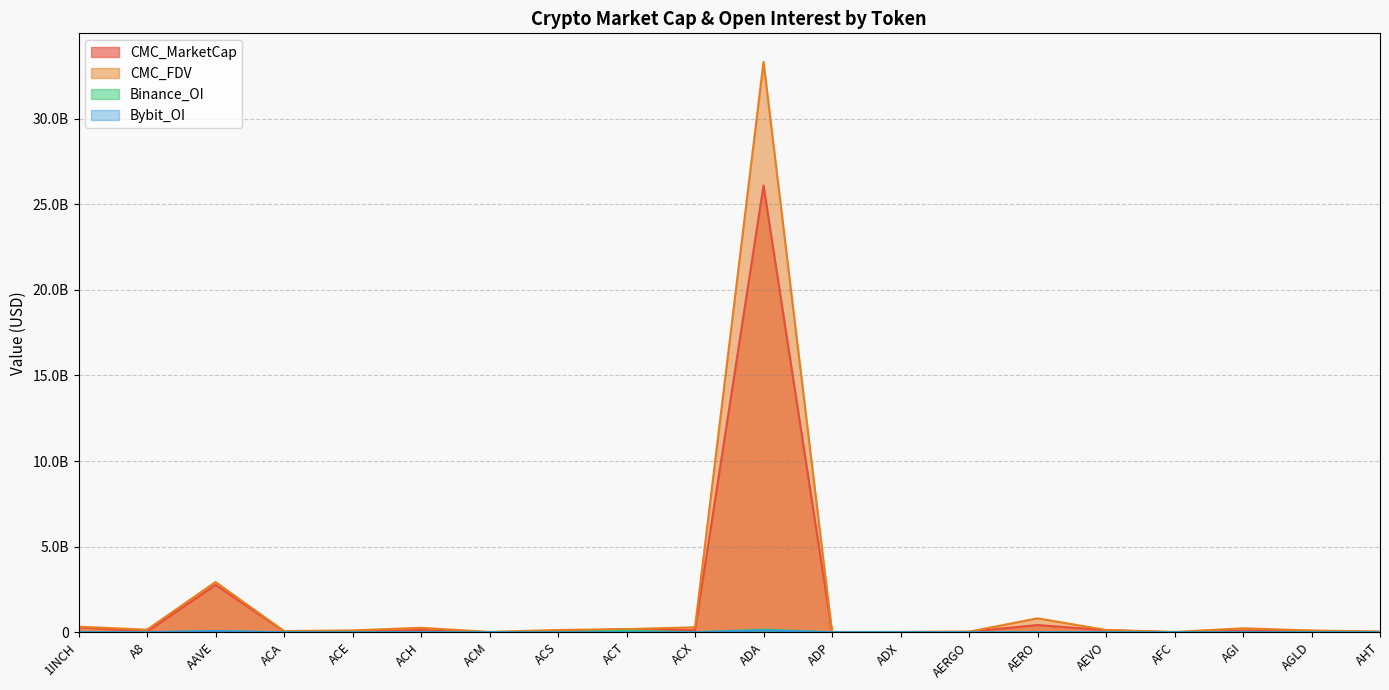

Is the value of CMC_MarketCap at ADX greater than the value of Binance_OI at ADA?

No